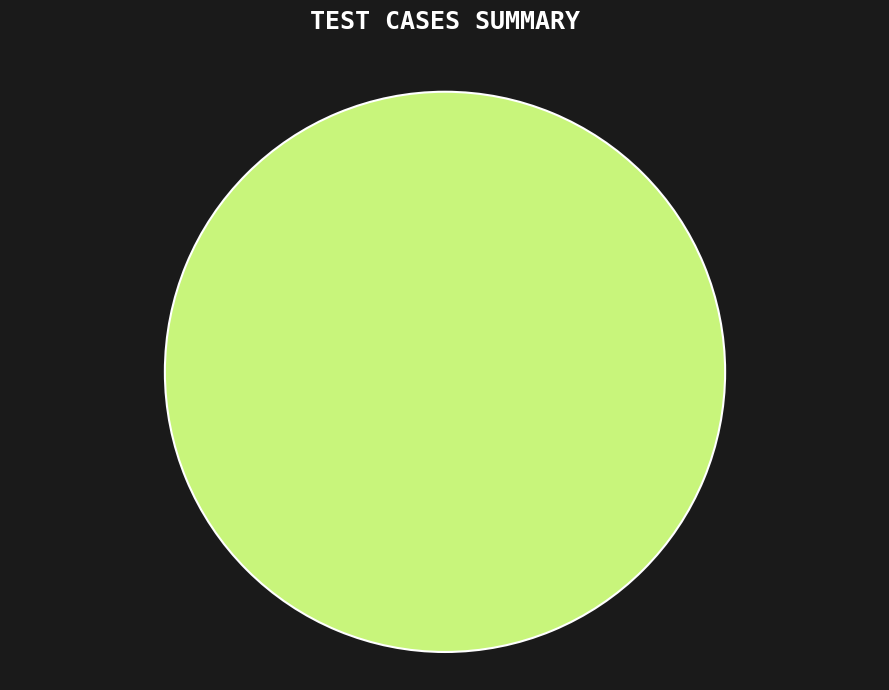

Is there a majority slice in this chart?

Yes